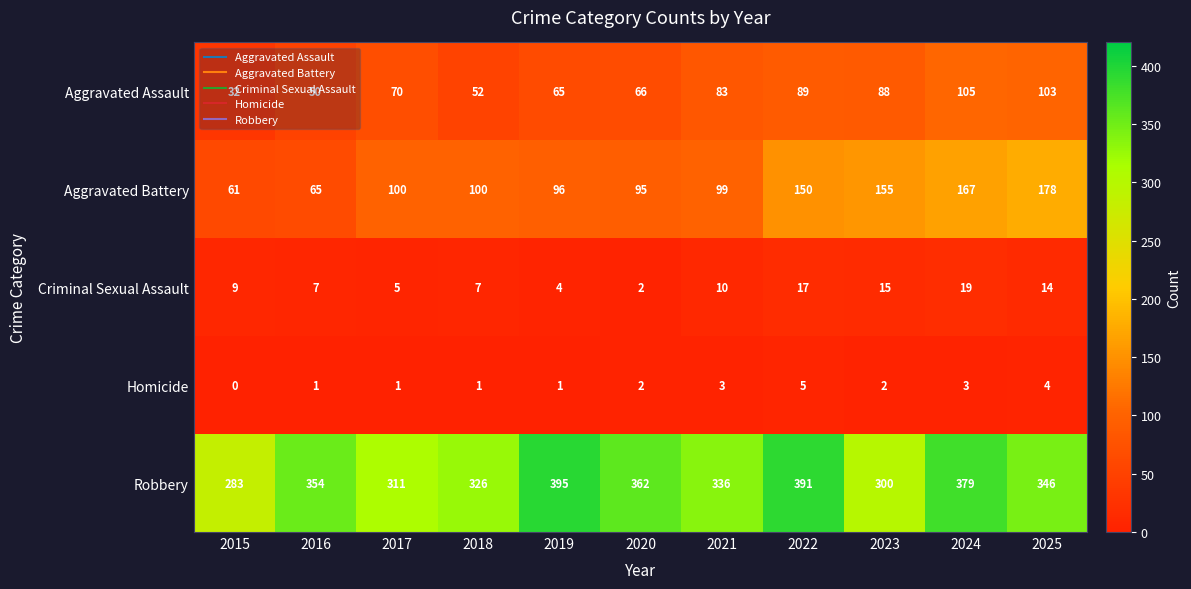

What is the highest value of the Homicide series?

5